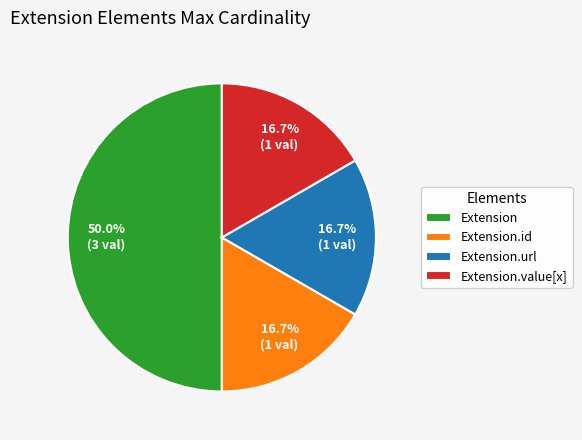

Is the sum of Extension.url and Extension.id greater than half?

No